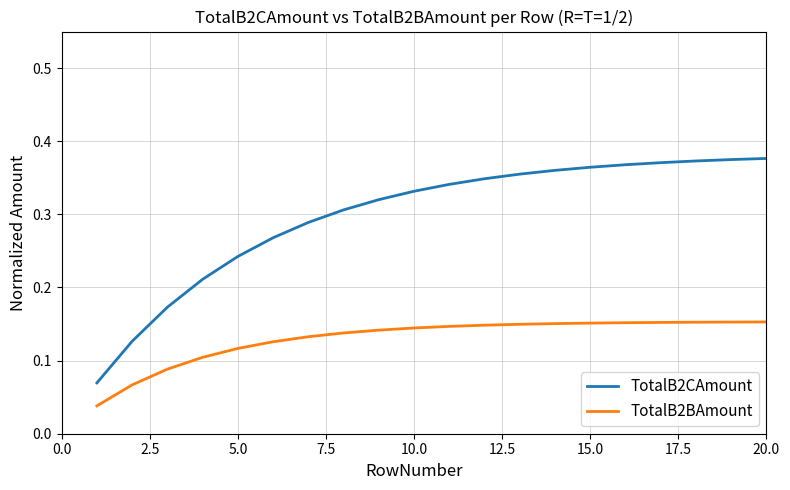

Which series has the largest range (max minus min)?

TotalB2CAmount